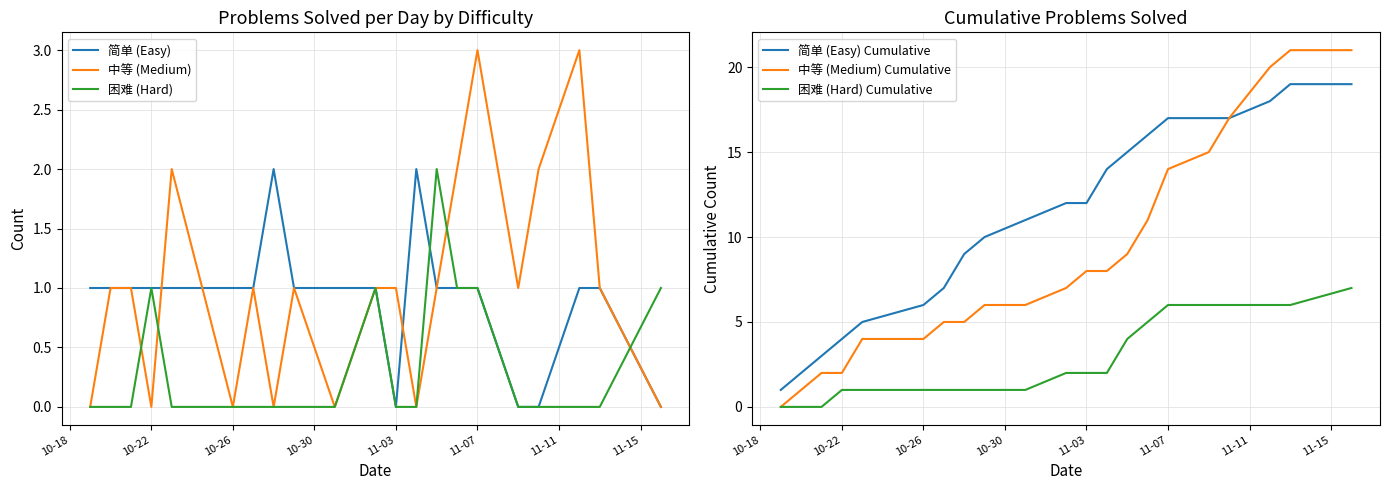

How many lines are shown in the chart?

6